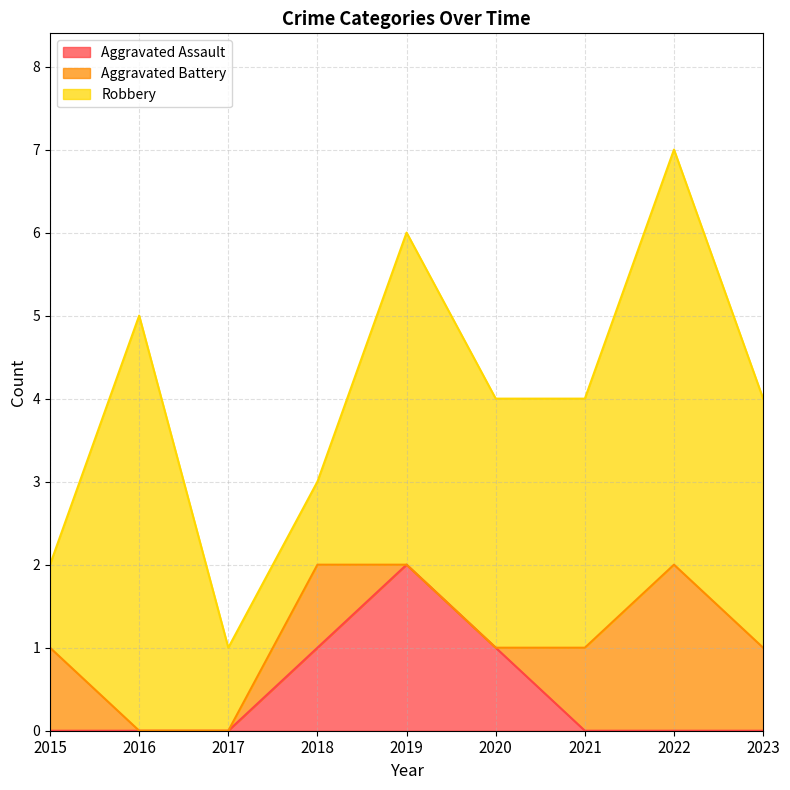

In Aggravated Assault, how many points are higher than both neighbors (excluding endpoints)?

1